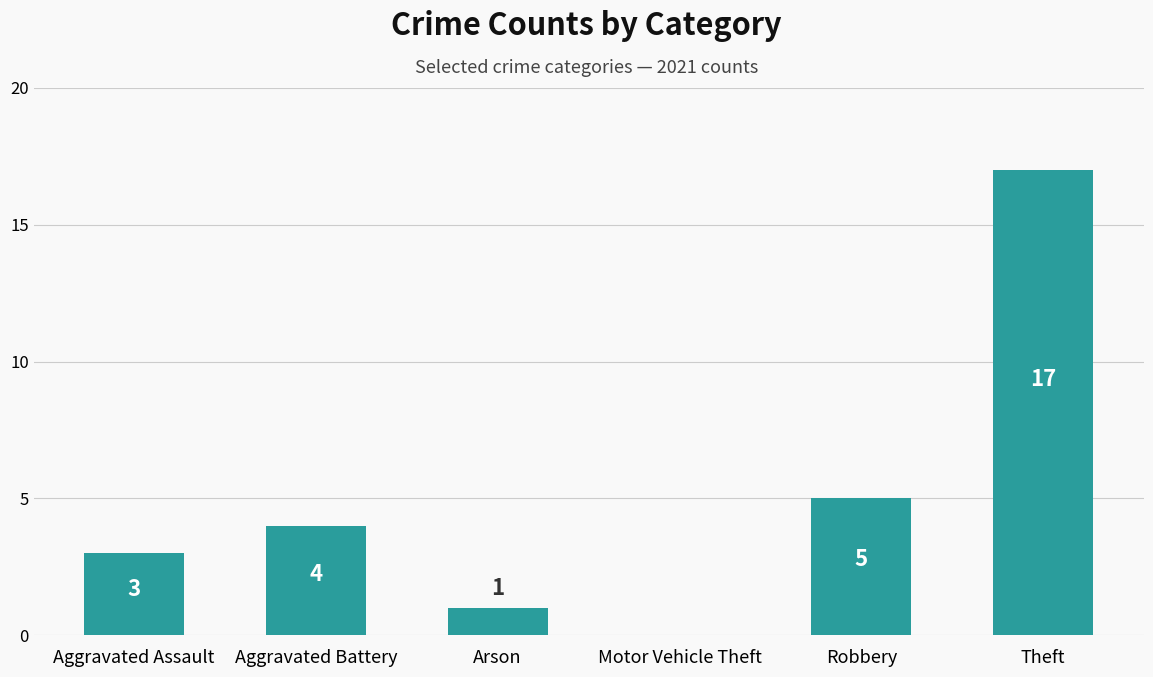

What is the sum of the values at Aggravated Assault and Theft?

20